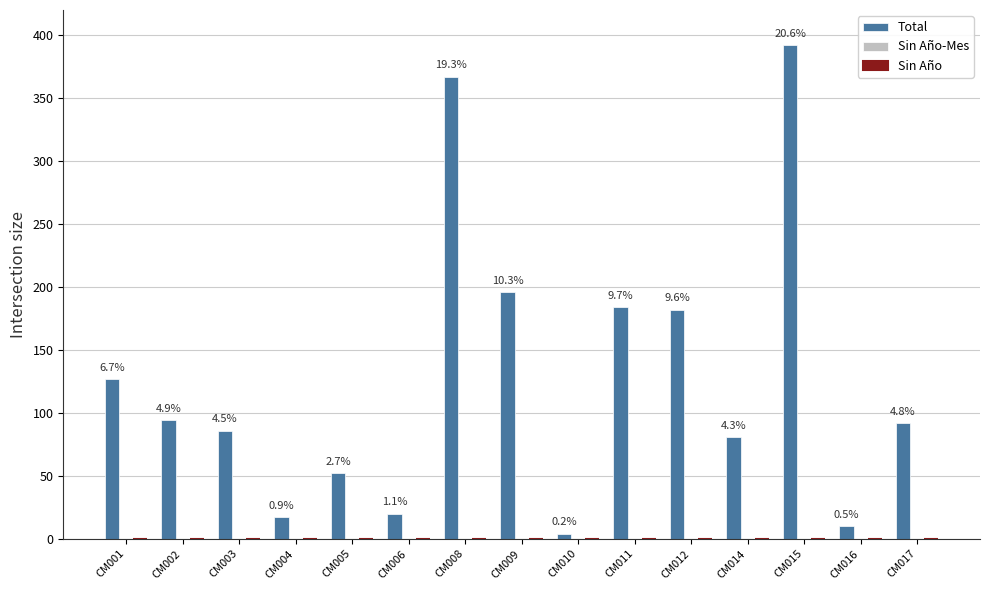

Are the bars grouped side by side (vs. stacked)?

No